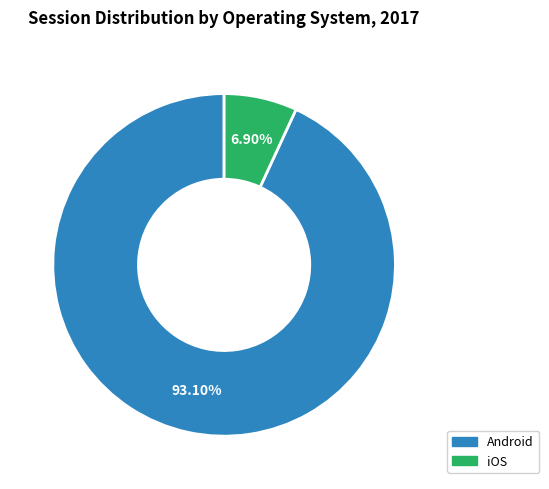

To the nearest percent, what percentage of the pie is Android?

93%